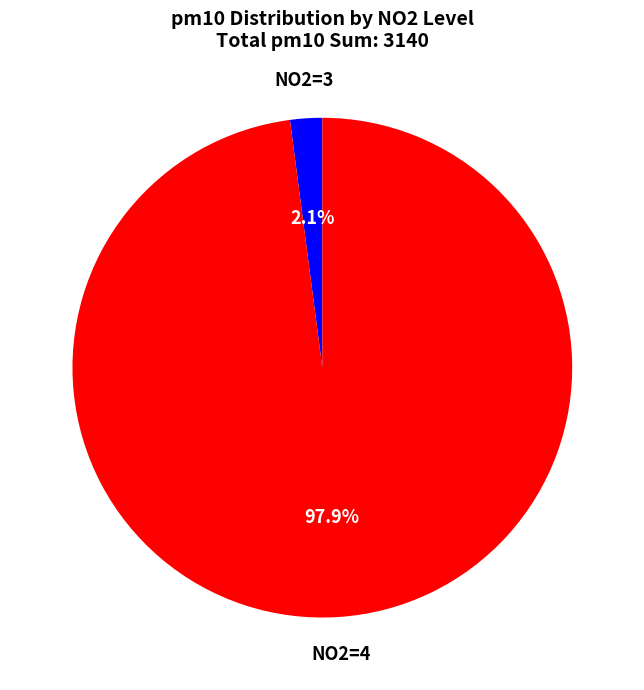

Is there a majority slice in this chart?

Yes